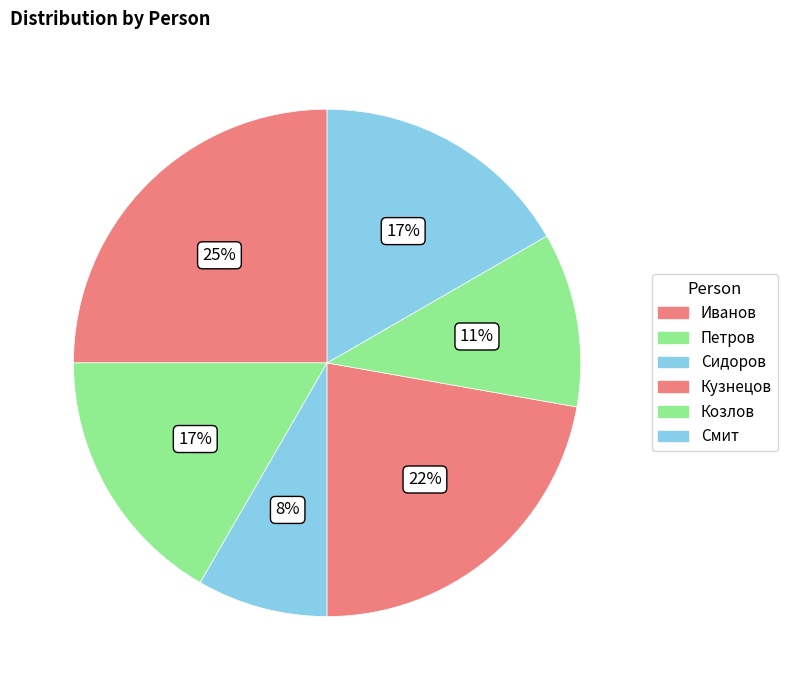

To the nearest percent, what percentage of the pie is Кузнецов?

22%